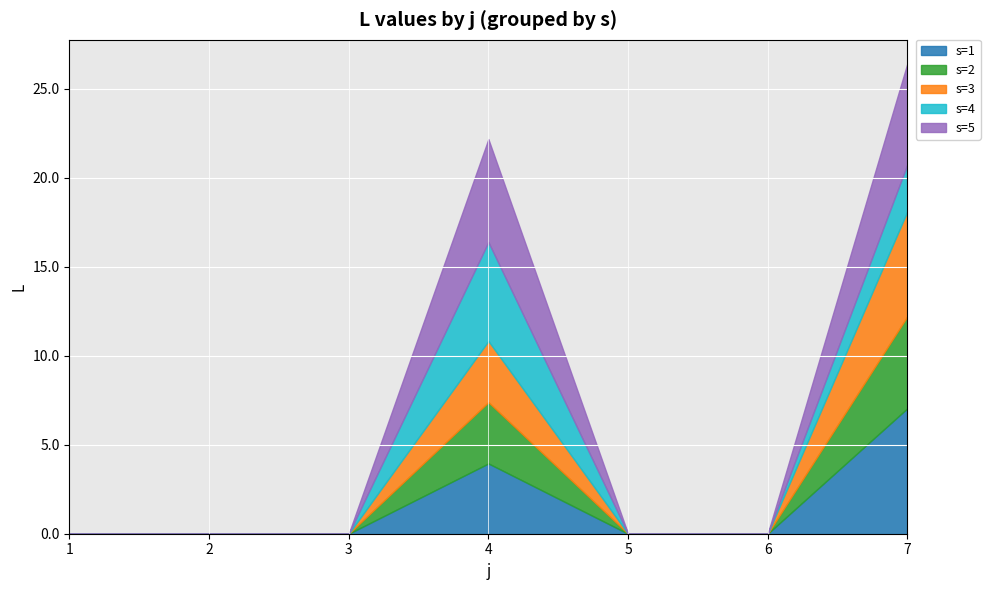

Which category has the highest value across all series?

7